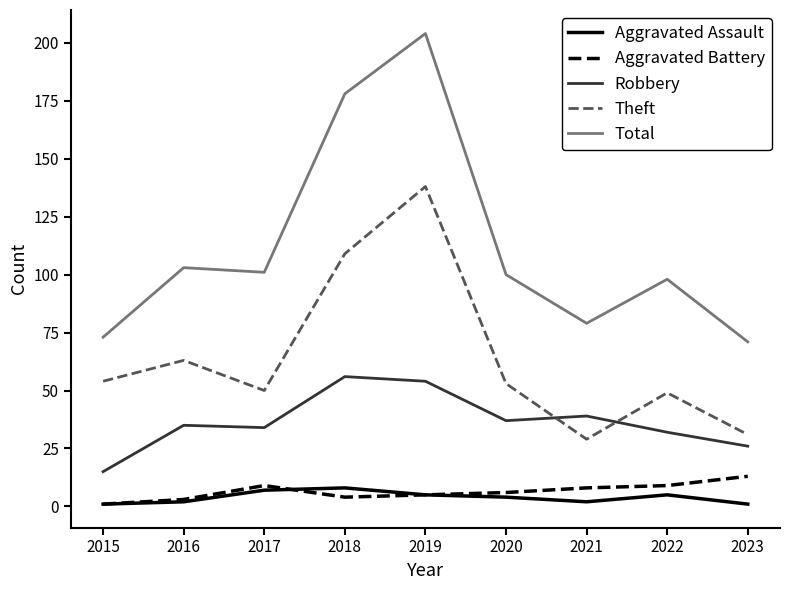

True or false: Theft and Aggravated Assault intersect in this chart.

False